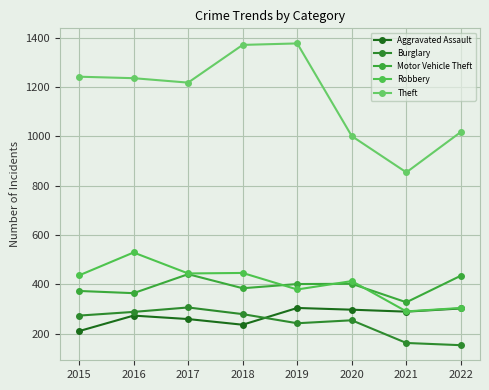

Reading left to right, what are all the values shown in this chart?

Aggravated Assault: 2015=210	2016=273	2017=259	2018=236	2019=304	2020=297	2021=289	2022=302
Burglary: 2015=273	2016=288	2017=306	2018=279	2019=242	2020=254	2021=162	2022=153
Motor Vehicle Theft: 2015=373	2016=364	2017=441	2018=384	2019=401	2020=402	2021=327	2022=435
Robbery: 2015=436	2016=529	2017=444	2018=446	2019=379	2020=413	2021=290	2022=304
Theft: 2015=1242	2016=1236	2017=1218	2018=1371	2019=1377	2020=1001	2021=854	2022=1018